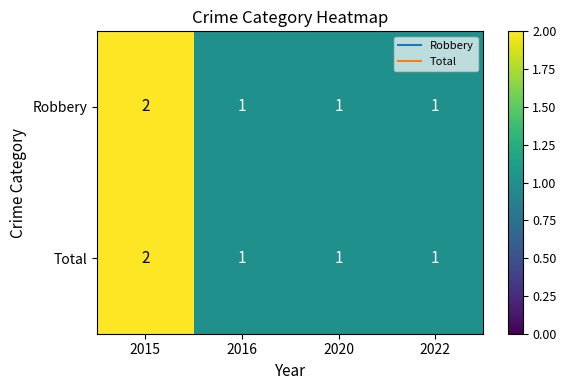

How many values in the Robbery series exceed 1?

1